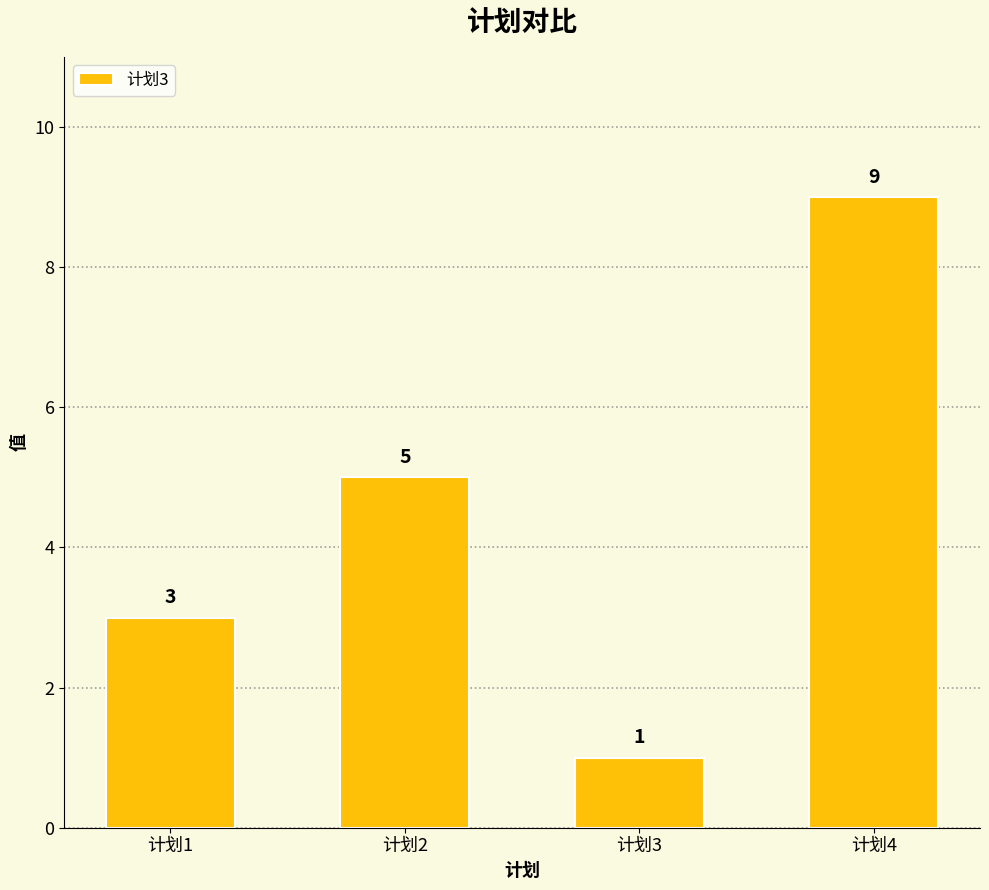

How many values are below 5?

2